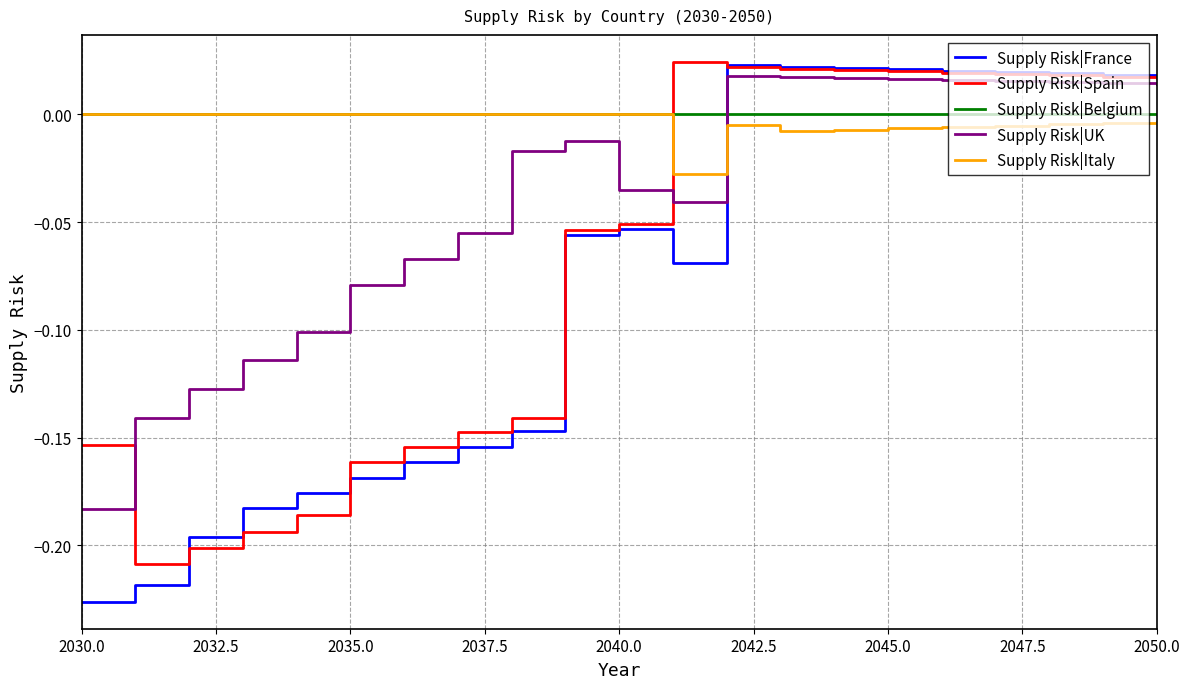

How many intersections are there between Supply Risk|UK and Supply Risk|Belgium?

1